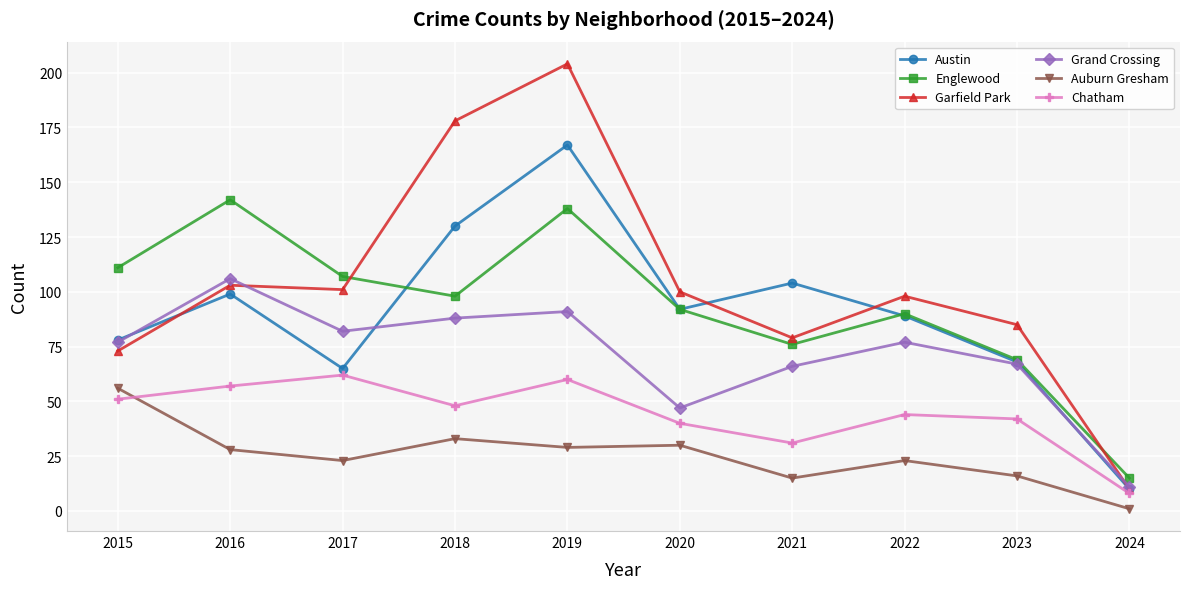

Is it true that Englewood equals 15 at 2024?

True